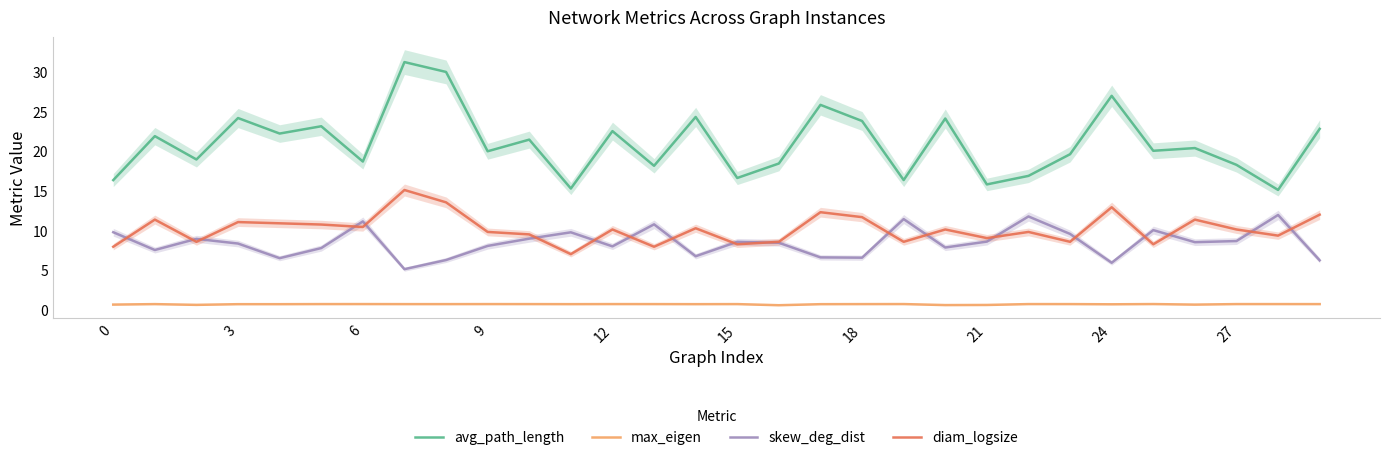

What are all the series names shown in the legend?

avg_path_length, max_eigen, skew_deg_dist, diam_logsize